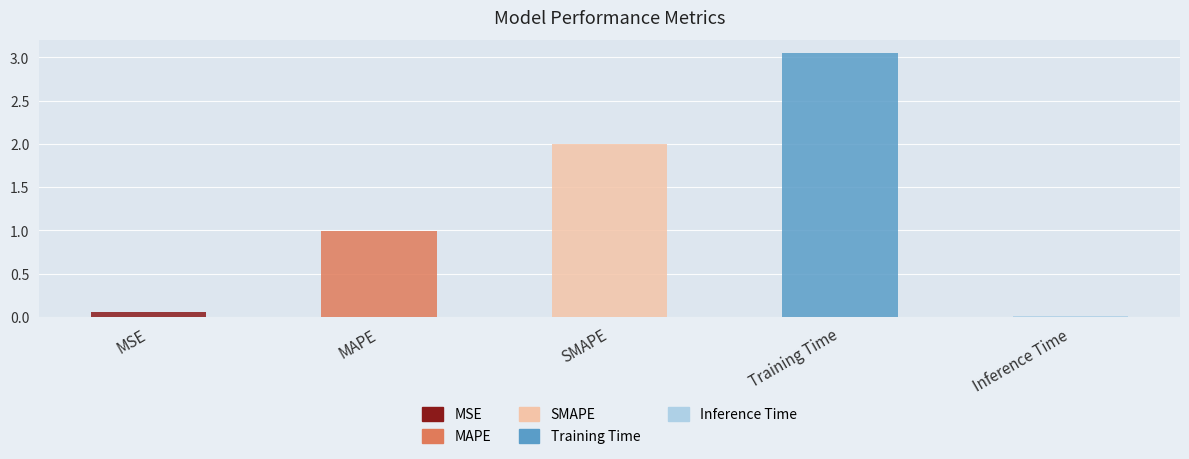

Reading left to right, list all the values displayed in this chart.

MSE=0.1	MAPE=1.0	SMAPE=2.0	Training Time=3.1	Inference Time=0.0